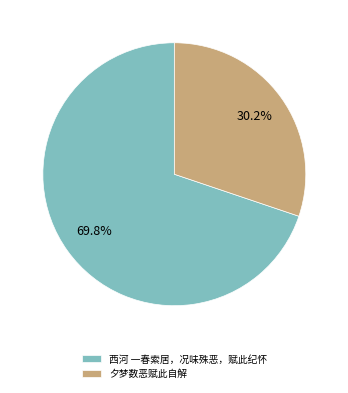

To the nearest percent, what portion does 夕梦数恶赋此自解 represent?

30%